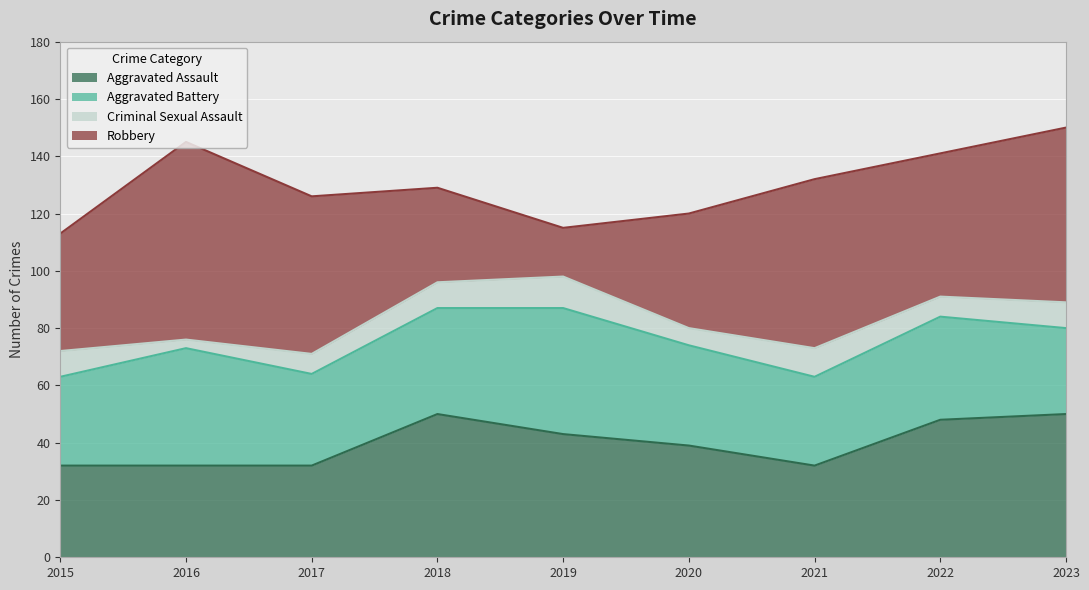

Which series changed the most between 2015 and 2022?

Aggravated Assault